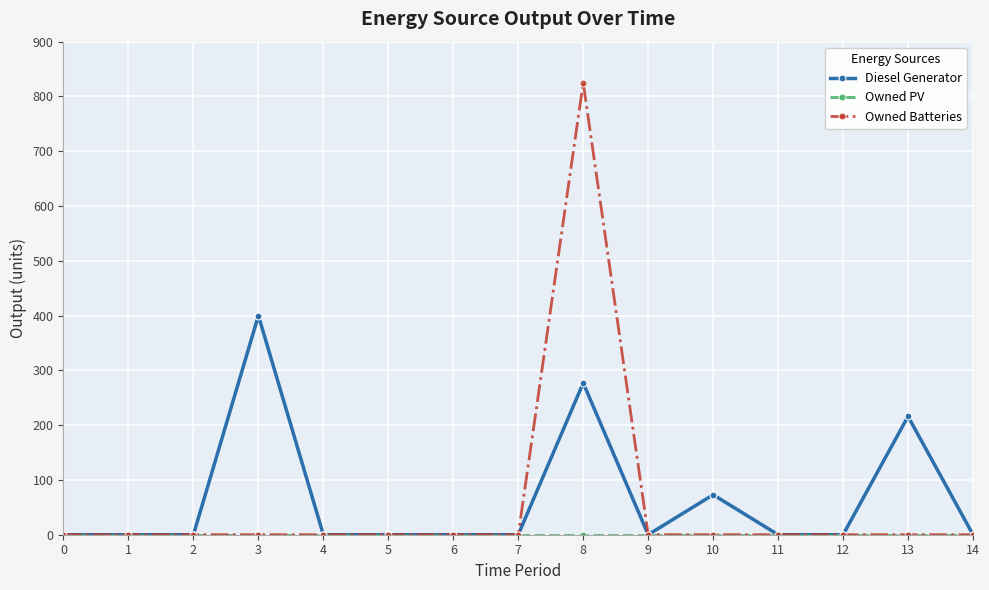

Between 9 and 13, which series saw the biggest shift?

Diesel Generator